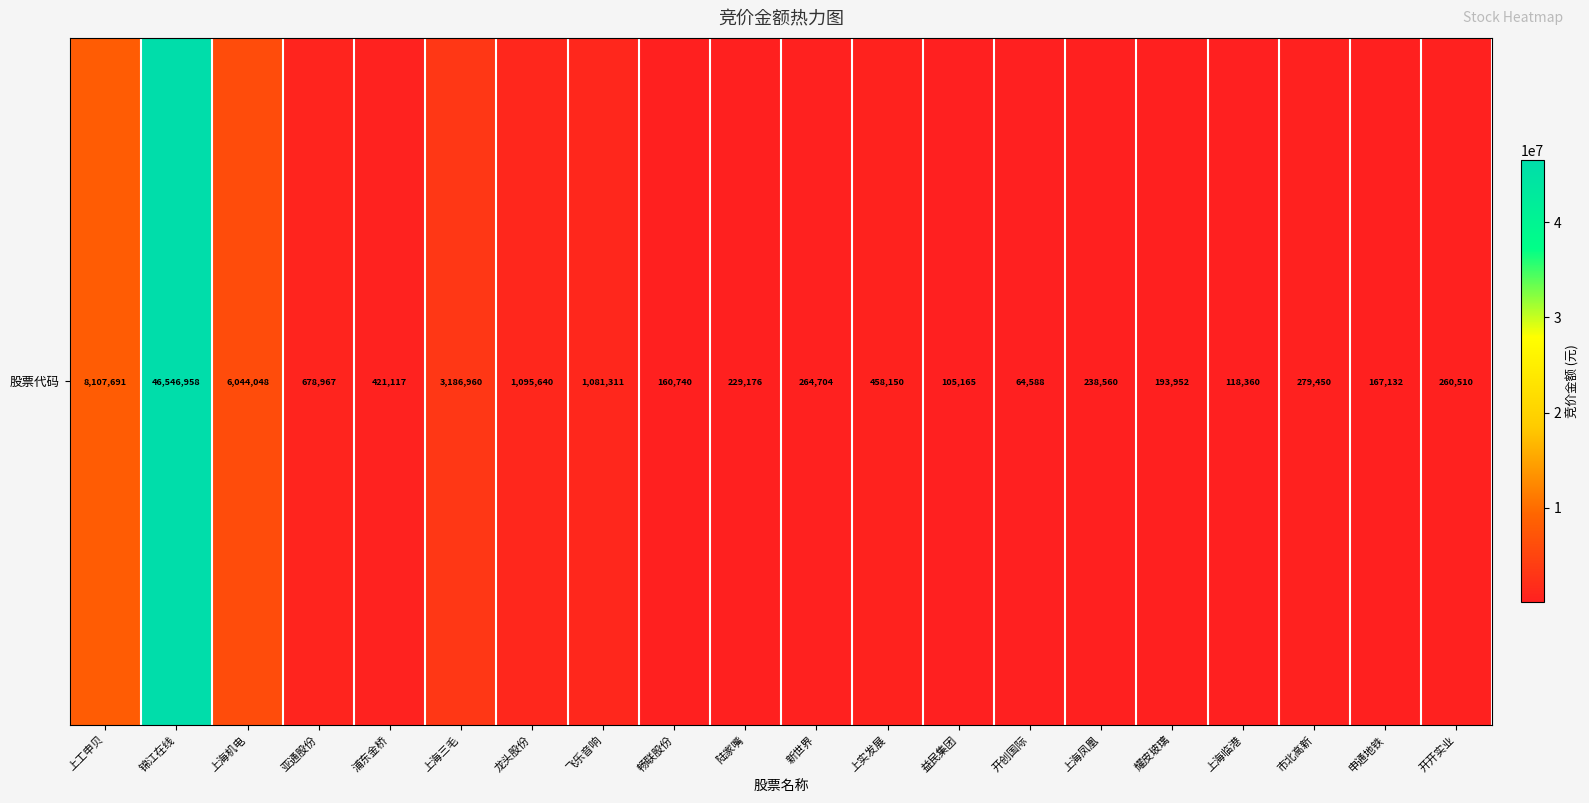

The chart shows a value of 3391848 at 上工申贝. True or false?

False